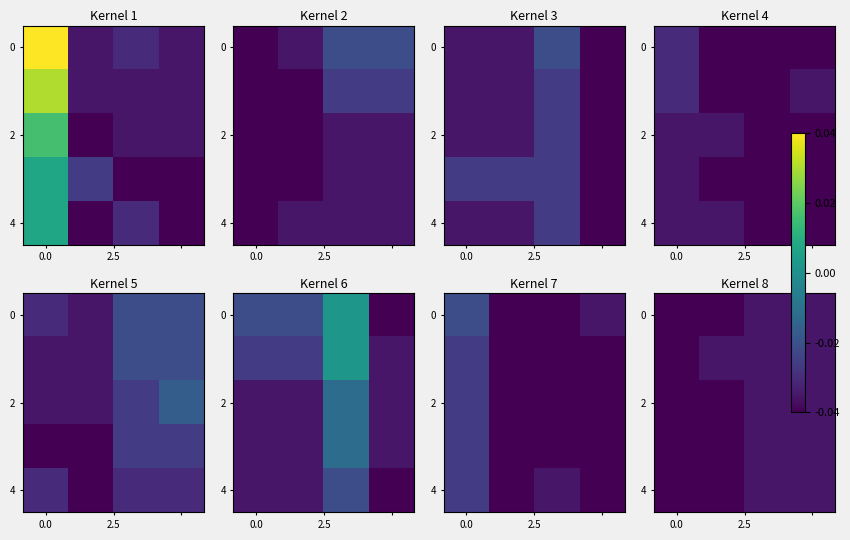

At how many categories does at least one series exceed 0?

3